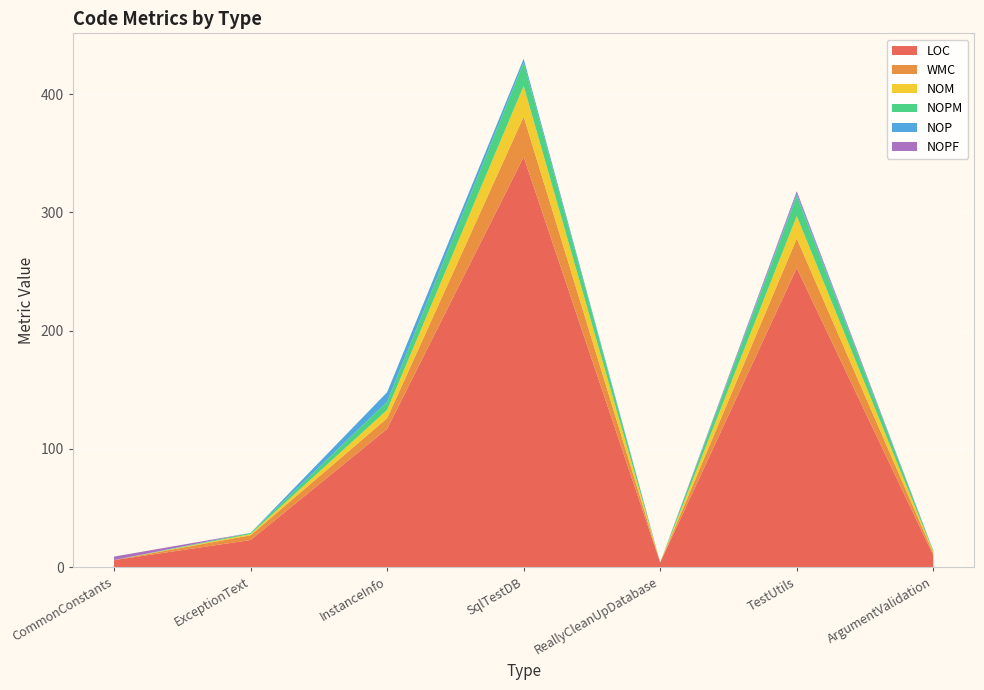

Reading left to right, transcribe all the data shown in this chart.

LOC: 6	23	117	347	4	253	10
WMC: 0	4	9	34	0	25	2
NOM: 0	1	7	26	0	19	1
NOPM: 0	1	7	20	0	17	1
NOP: 0	0	8	3	0	2	0
NOPF: 3	0	0	0	0	2	0